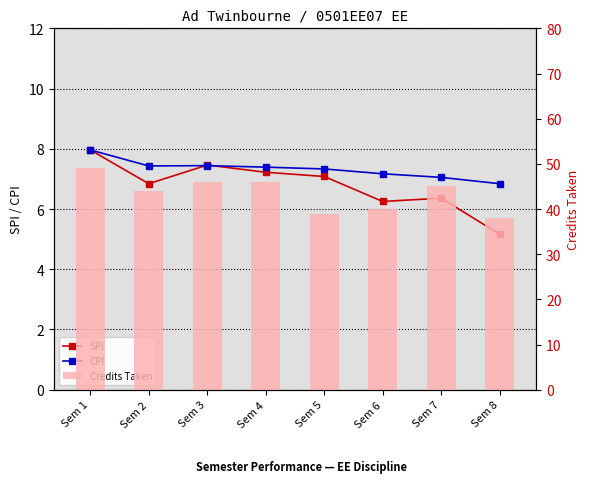

Reading left to right, list all the values displayed in this chart.

SPI: Sem 1=8.0	Sem 2=6.8	Sem 3=7.5	Sem 4=7.2	Sem 5=7.1	Sem 6=6.2	Sem 7=6.4	Sem 8=5.2
CPI: Sem 1=8.0	Sem 2=7.4	Sem 3=7.4	Sem 4=7.4	Sem 5=7.3	Sem 6=7.2	Sem 7=7.0	Sem 8=6.8
Credits Taken: Sem 1=49.0	Sem 2=44.0	Sem 3=46.0	Sem 4=46.0	Sem 5=39.0	Sem 6=40.0	Sem 7=45.0	Sem 8=38.0